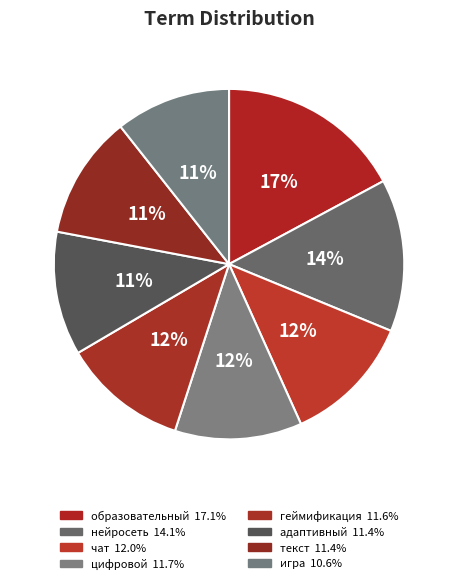

Count the number of slices in the pie.

8